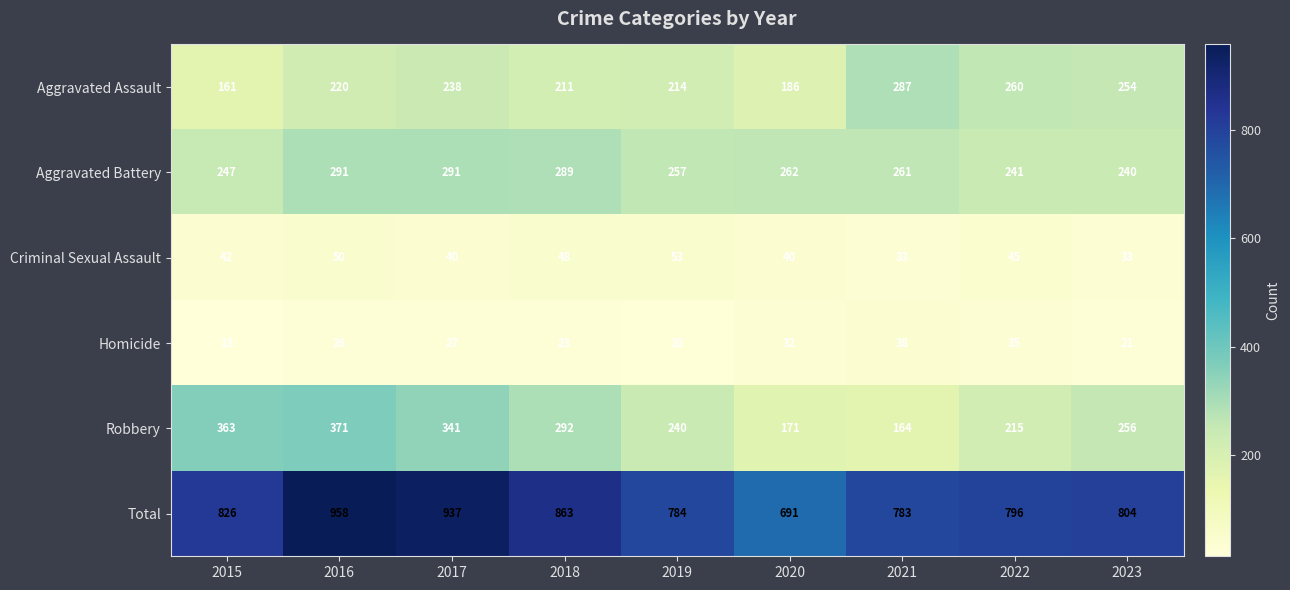

What is the sum of the Total values at 2022 and 2015?

1622